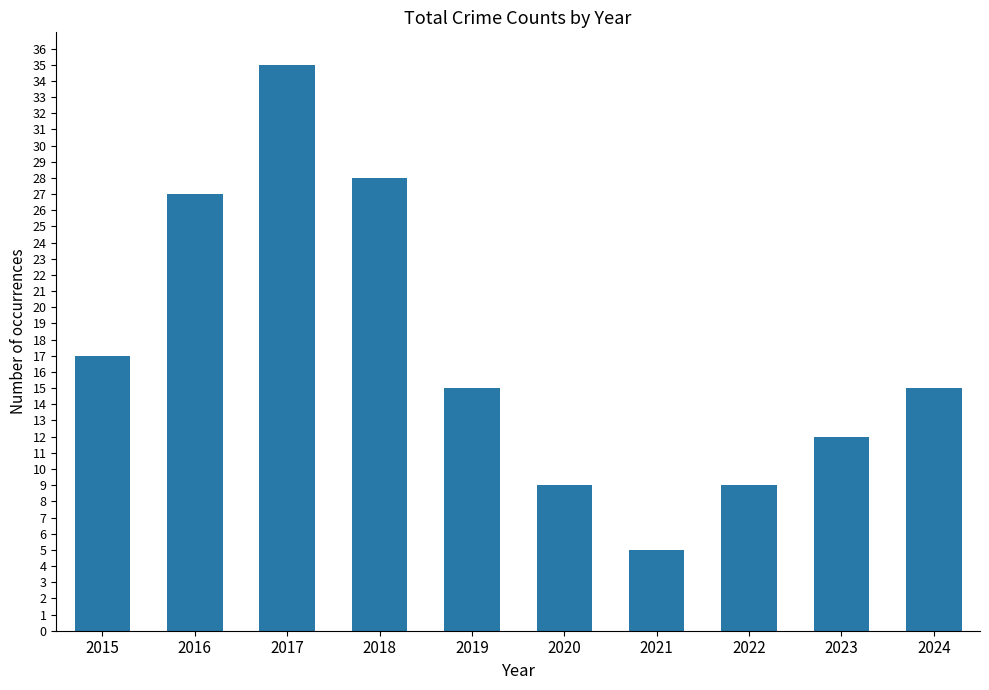

What is the difference between the maximum and minimum values?

30